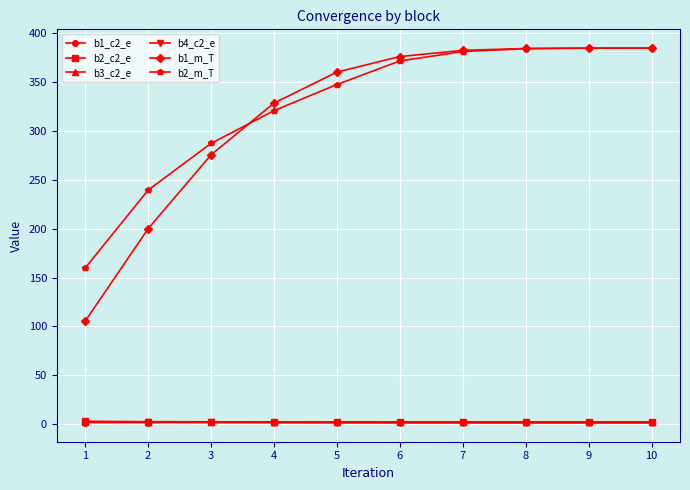

Which series has the widest spread of values?

b1_m_T